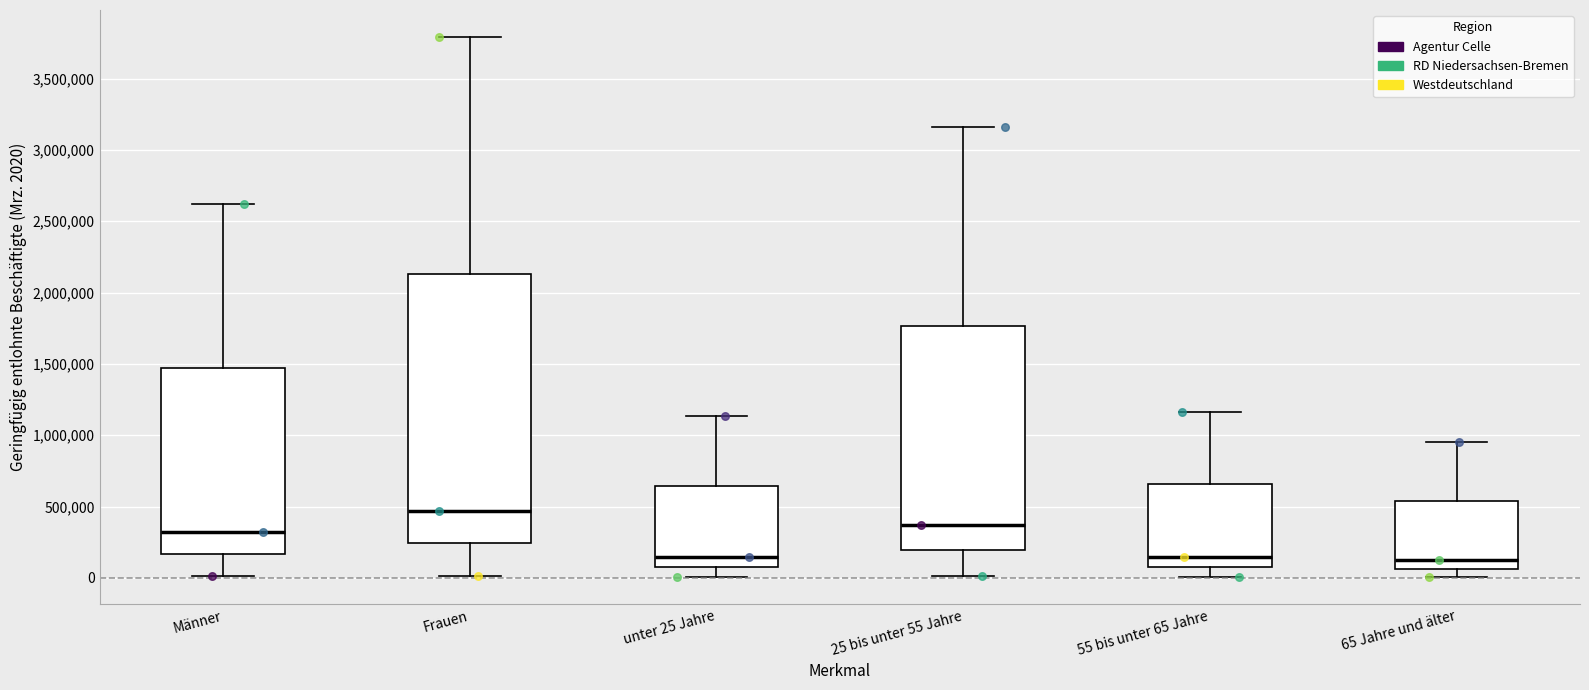

Reading left to right, read every box against the y-axis: the position of its median line, the range the box covers, and the ends of its whiskers. The values are not printed on the chart, so give them approximately, as read against the axis.

Männer: median 300000, box 150000 to 1450000, whiskers 0 to 2600000
Frauen: median 450000, box 250000 to 2150000, whiskers 0 to 3800000
unter 25 Jahre: median 150000, box 100000 to 650000, whiskers 0 to 1150000
25 bis unter 55 Jahre: median 350000, box 200000 to 1750000, whiskers 0 to 3150000
55 bis unter 65 Jahre: median 150000, box 100000 to 650000, whiskers 0 to 1150000
65 Jahre und älter: median 100000, box 50000 to 550000, whiskers 0 to 950000